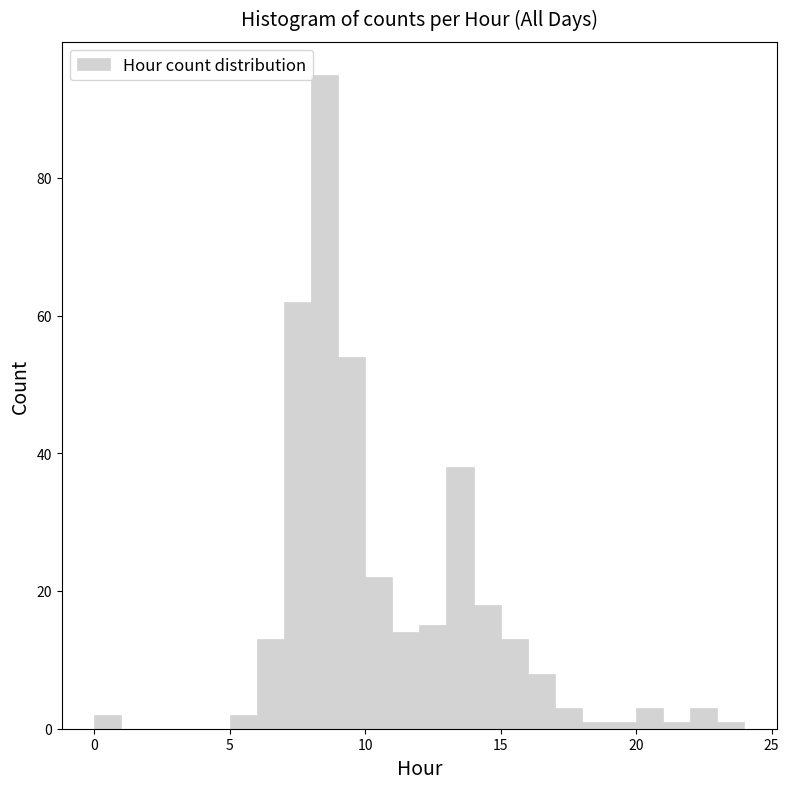

Around what value on the x-axis is the tallest bar? Give the approximate position of its centre, as read against the axis.

8.5